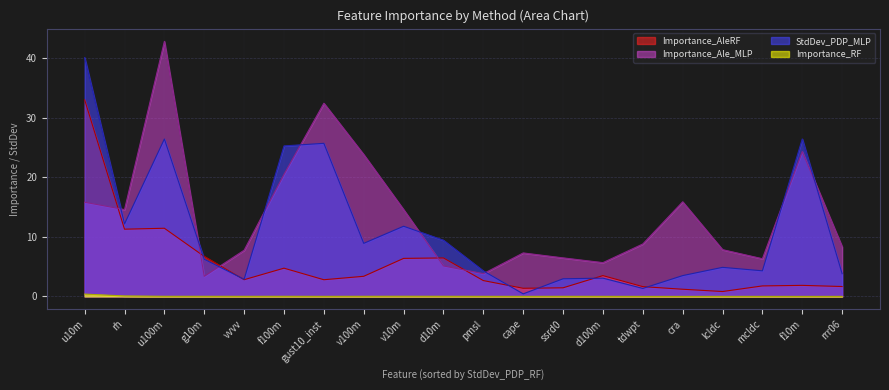

At how many categories does at least one series exceed 1?

20